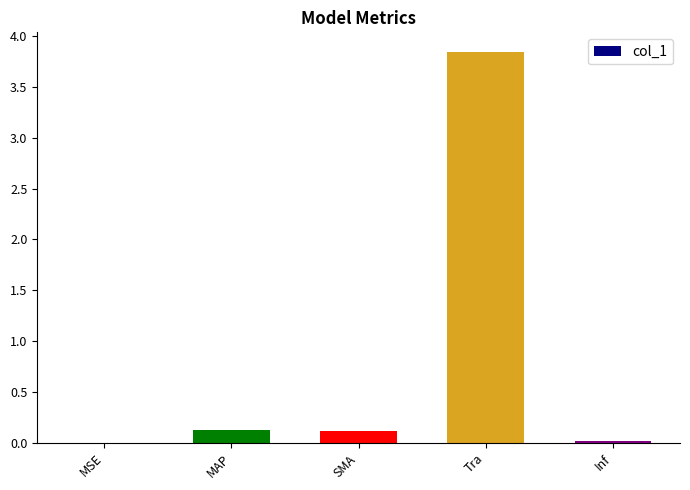

What is the sum of all values?

4.1